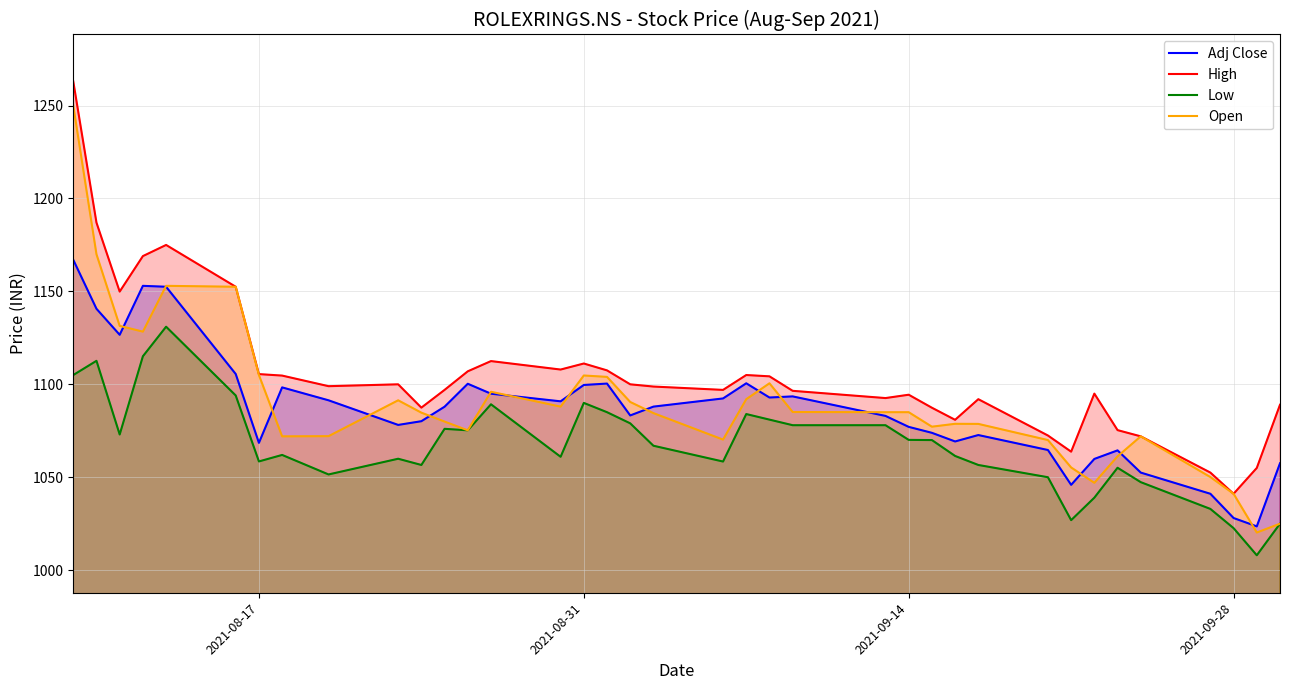

True or false: High and Low intersect in this chart.

False